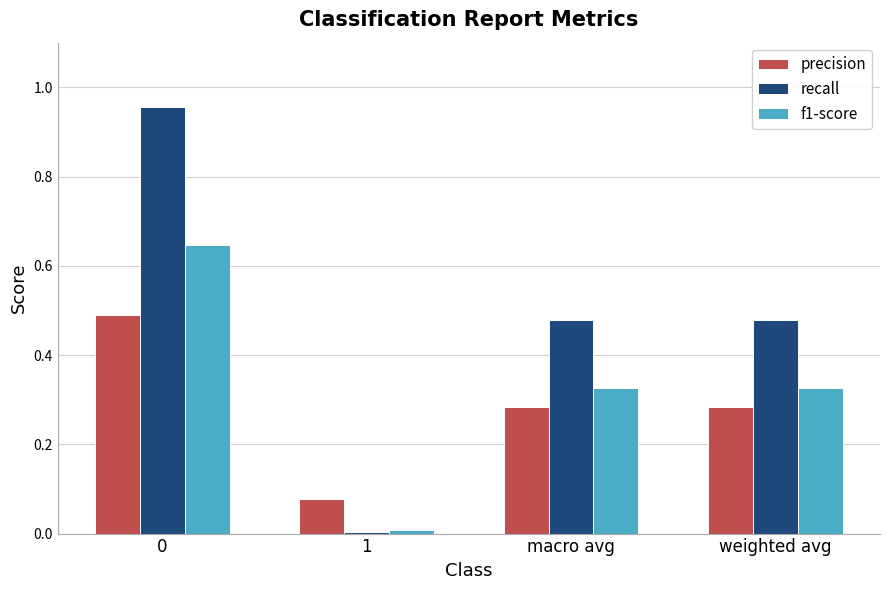

List the series in order of their peak value, lowest first.

precision, f1-score, recall